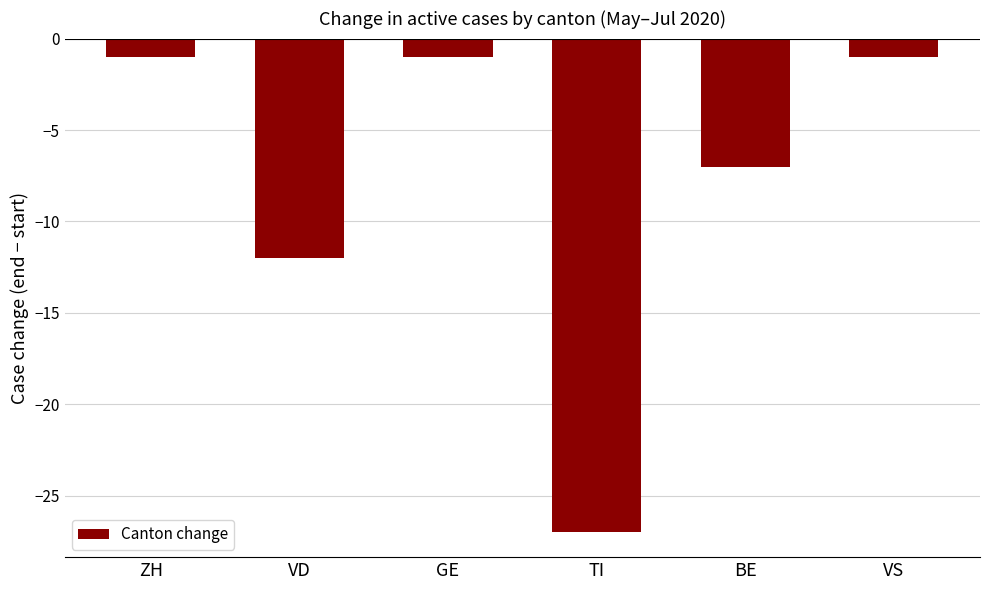

Between BE and GE, which is larger?

GE